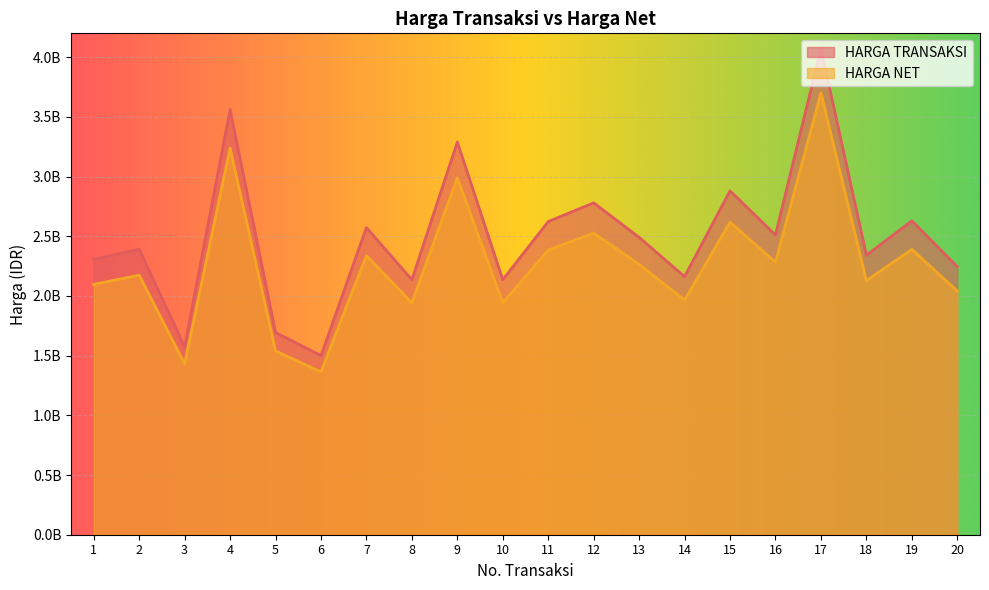

Which has a higher value, 8 or 16?

16